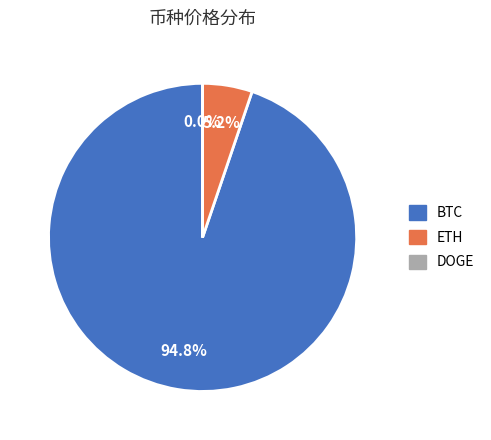

What percentage is the BTC slice, to the nearest percent?

95%